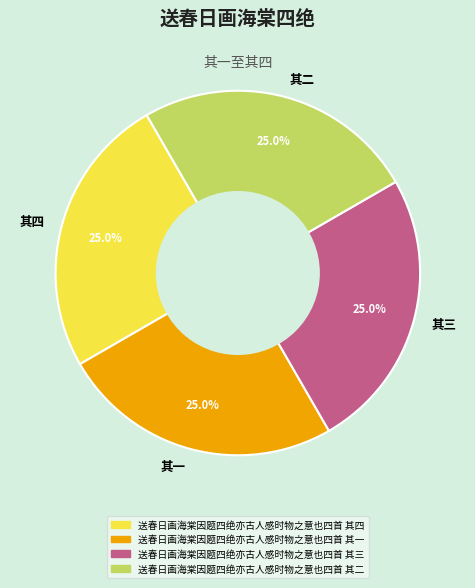

What percentage do 其二 and 其三 together represent?

50.0%